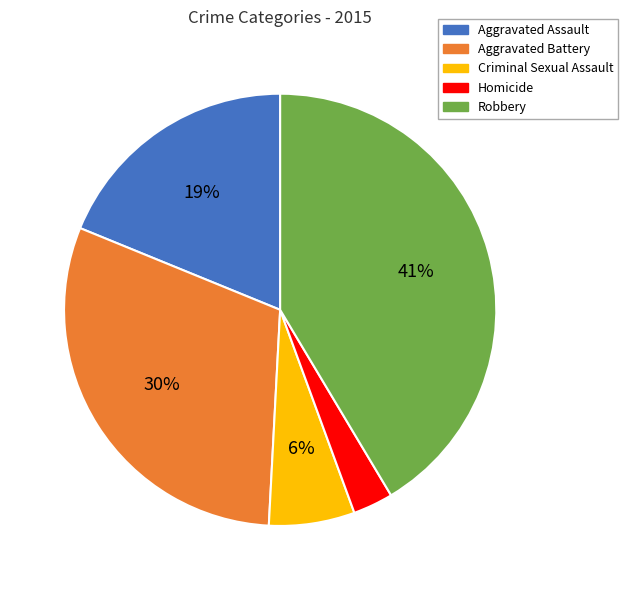

Combined, do Robbery and Criminal Sexual Assault account for over 50%?

No